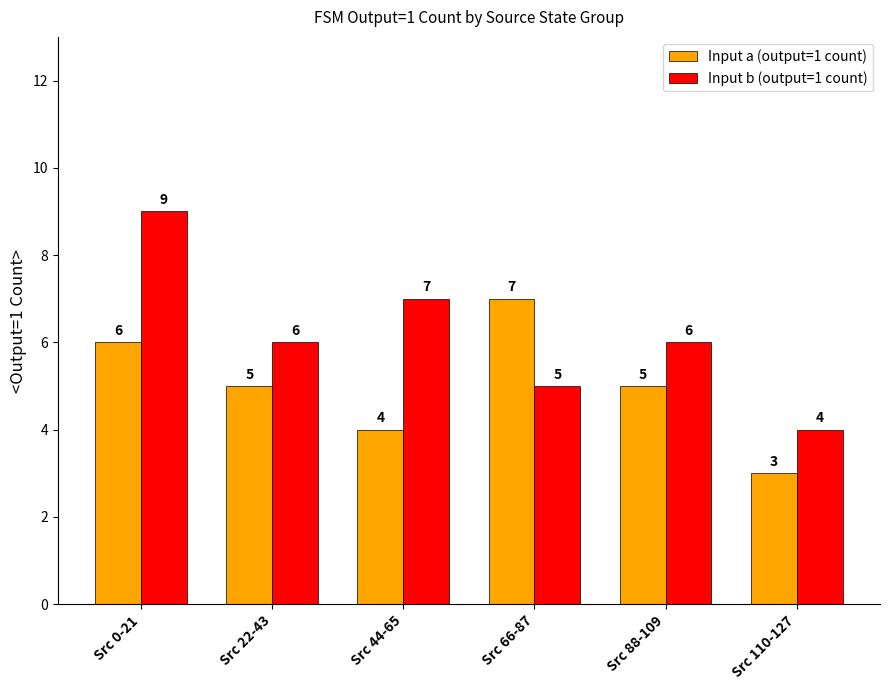

What is the minimum value shown in the chart?

3